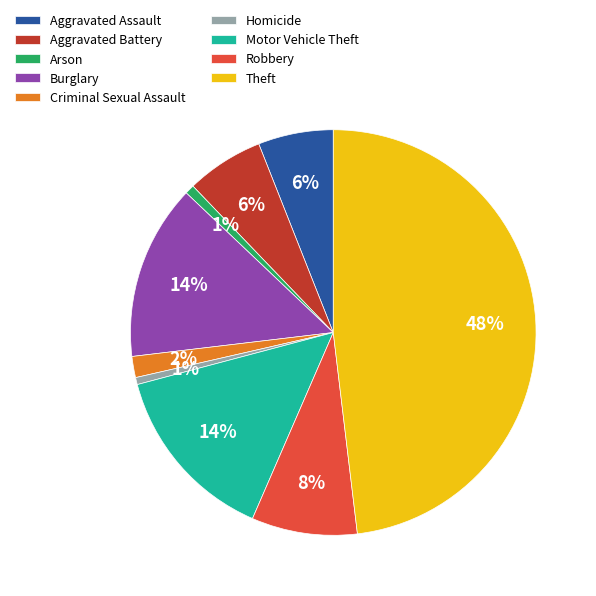

To the nearest percent, what is the average slice percentage?

11%